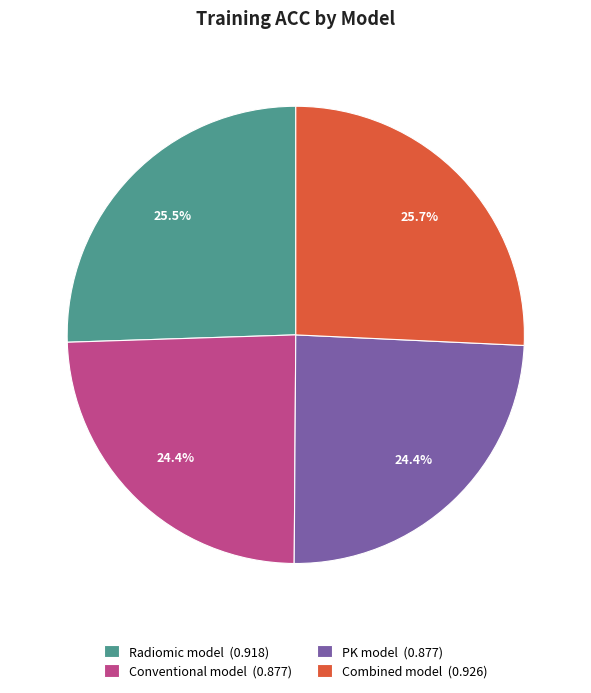

The Radiomic model slice represents 12% of the pie. True or false?

False